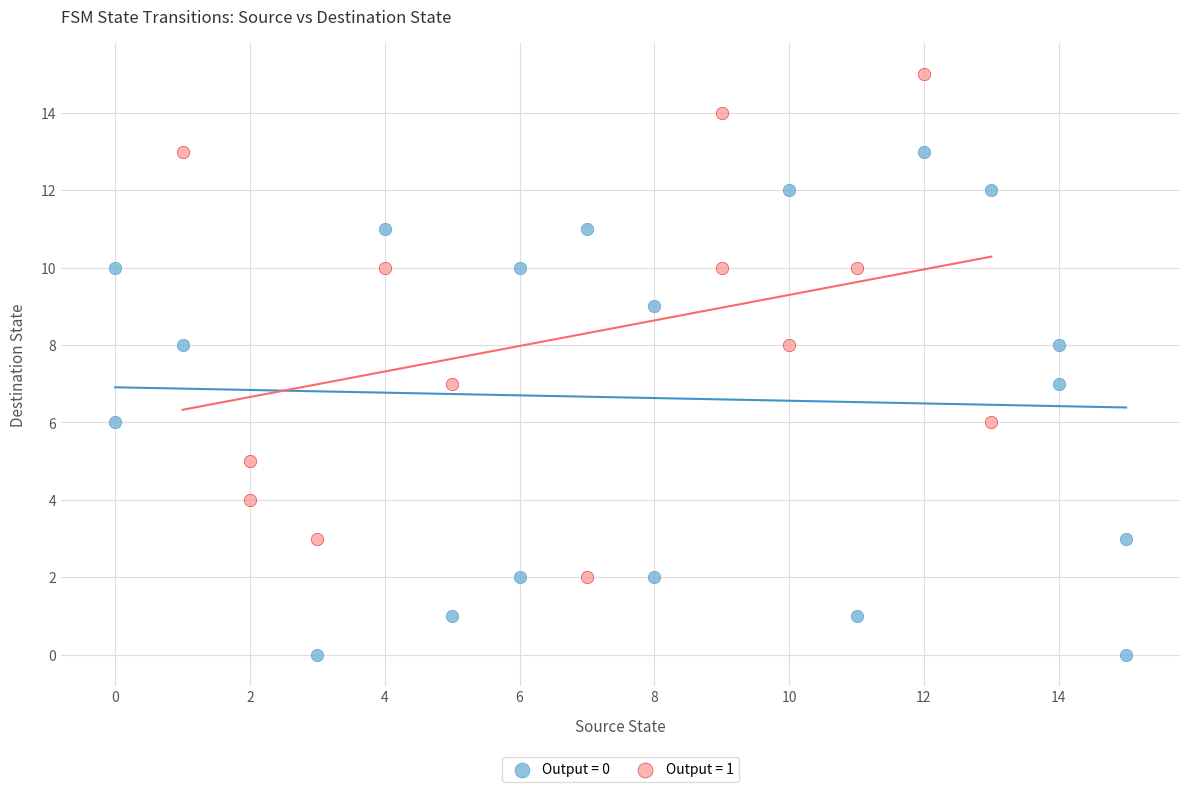

Which series reaches the maximum Y coordinate?

Output = 1